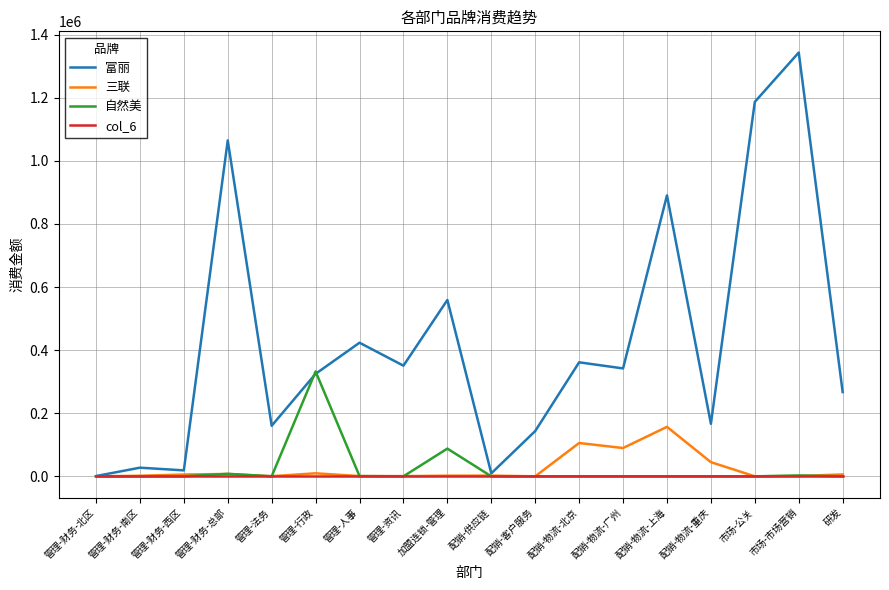

What is the difference between the second highest and minimum values in the 三联 series?

105618.7